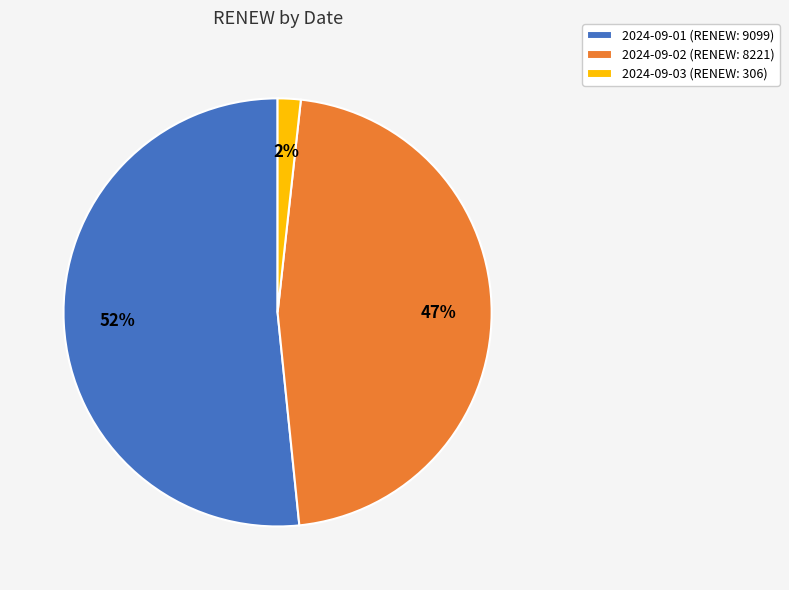

To the nearest percent, what percentage of the pie is 2024-09-02?

47%